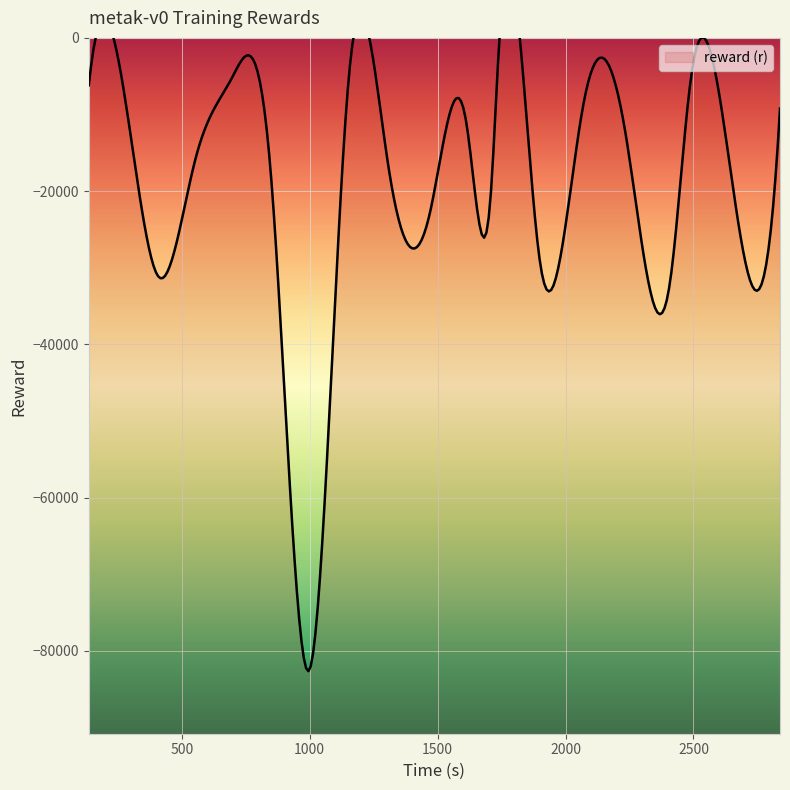

What position from the right is 1468.376027?

11